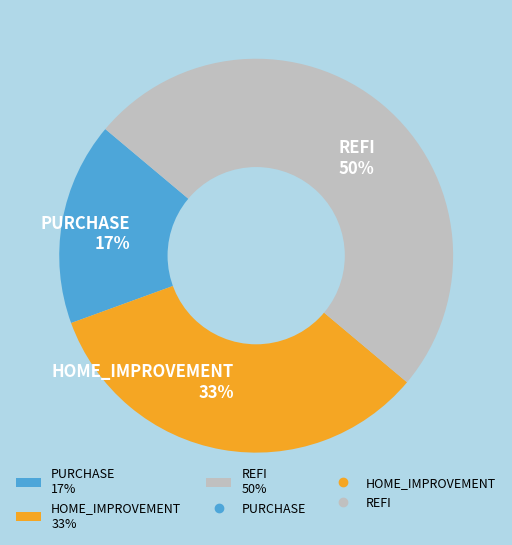

To the nearest percent, what is the difference between the PURCHASE and REFI slice percentages?

33%